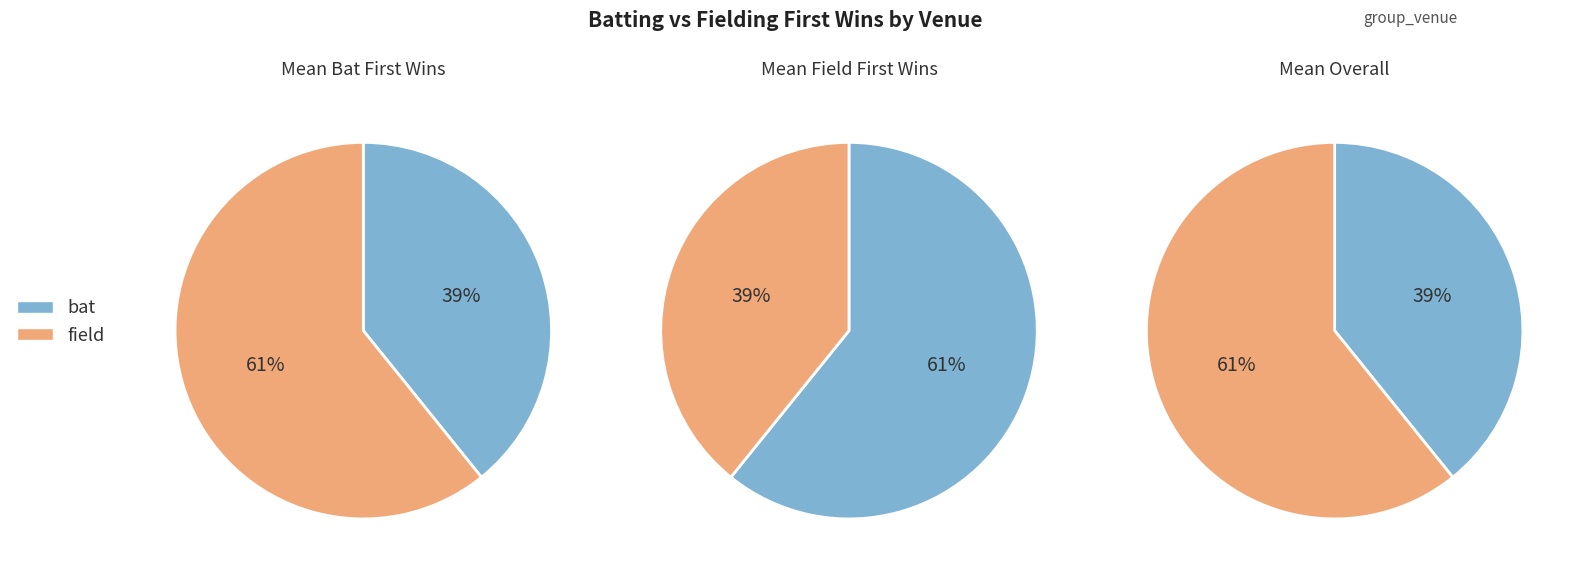

Rank the series by their average value, from lowest to highest.

bat, field